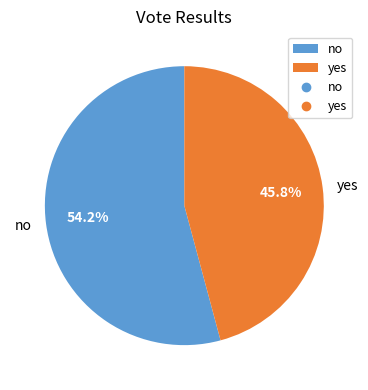

Between no and yes, which is larger?

no